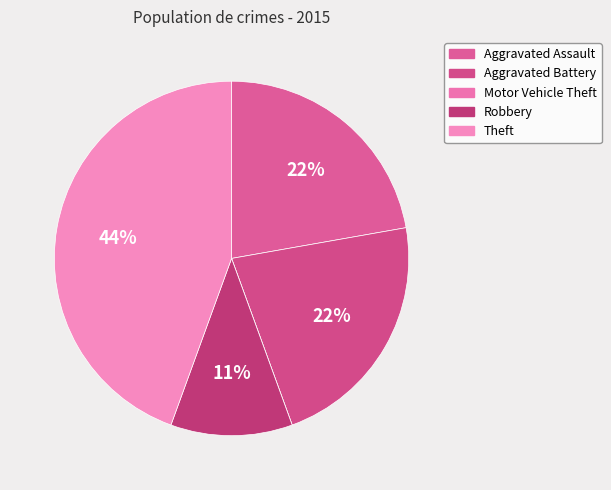

What percentage is the Aggravated Battery slice, to the nearest percent?

22%